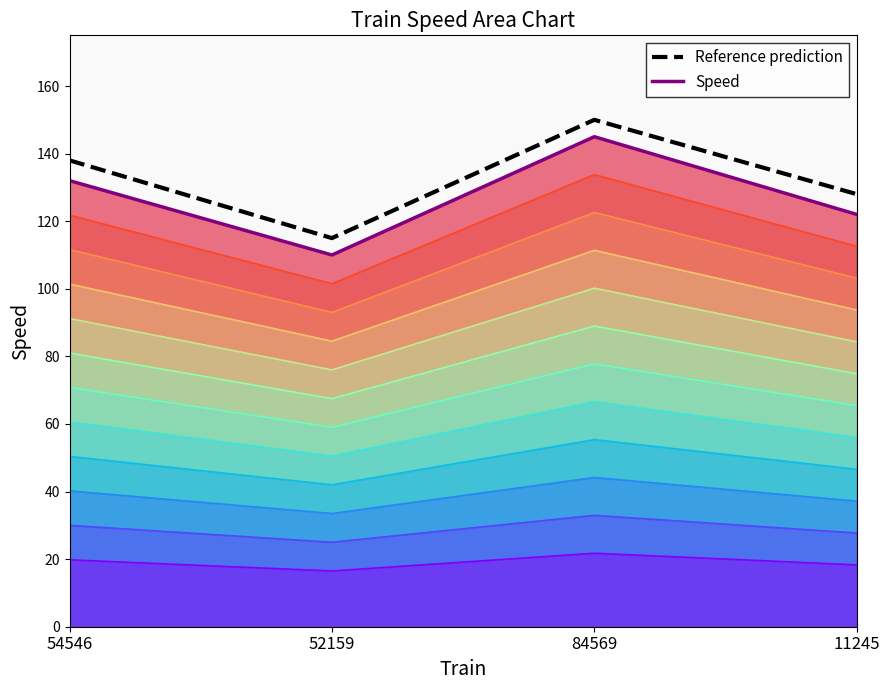

Reading left to right, what are all the values shown in this chart?

Speed level 12: 54546=132	52159=110	84569=145	11245=122
Speed: 54546=132	52159=110	84569=145	11245=122
Reference prediction: 54546=138	52159=115	84569=150	11245=128